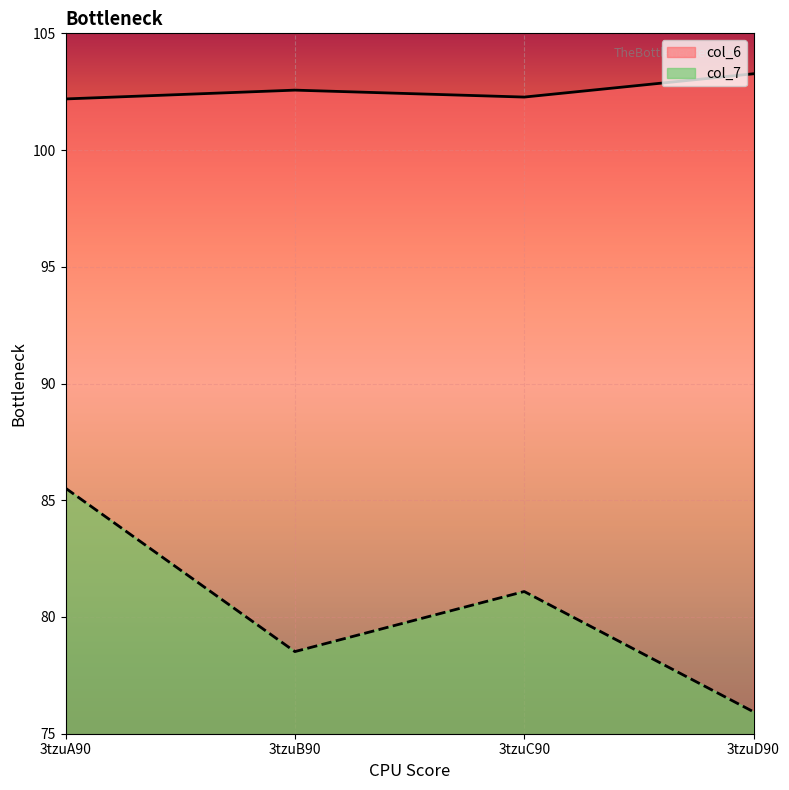

Reading right to left, list all the values displayed in this chart.

col_6: 103.3	102.3	102.6	102.2
col_7: 75.9	81.1	78.5	85.5